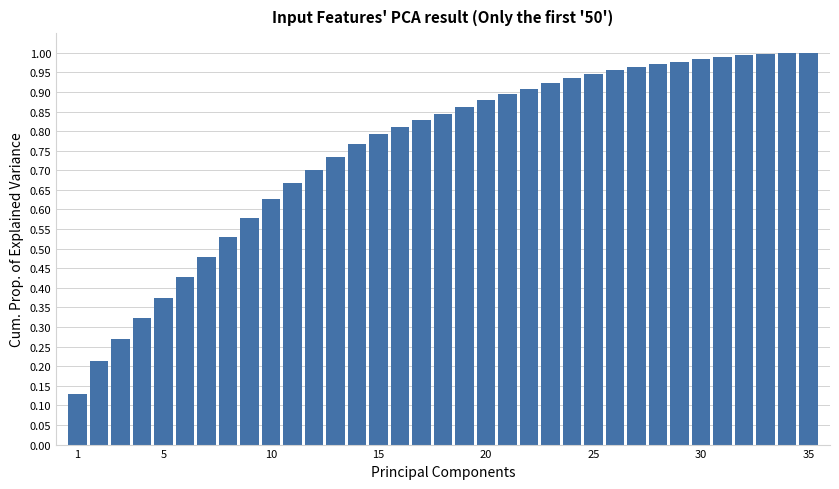

What is the sum of all values?

26.3